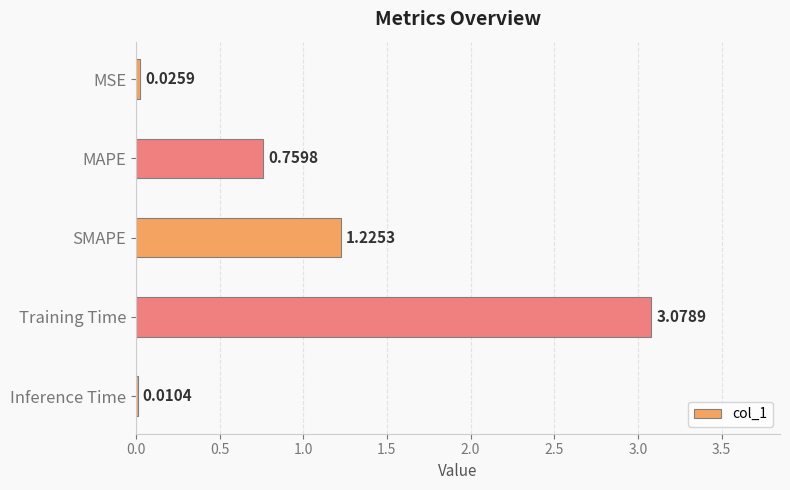

What is the sum of the values at SMAPE and Training Time?

4.3